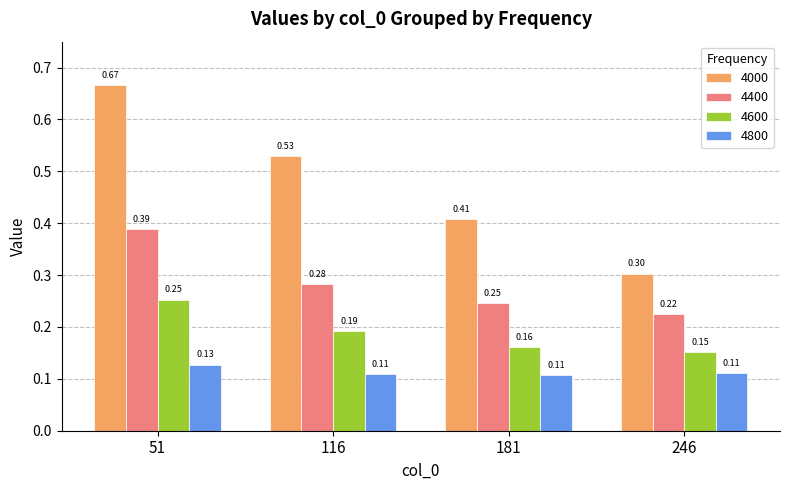

Which series changed the most between 51 and 116?

4000